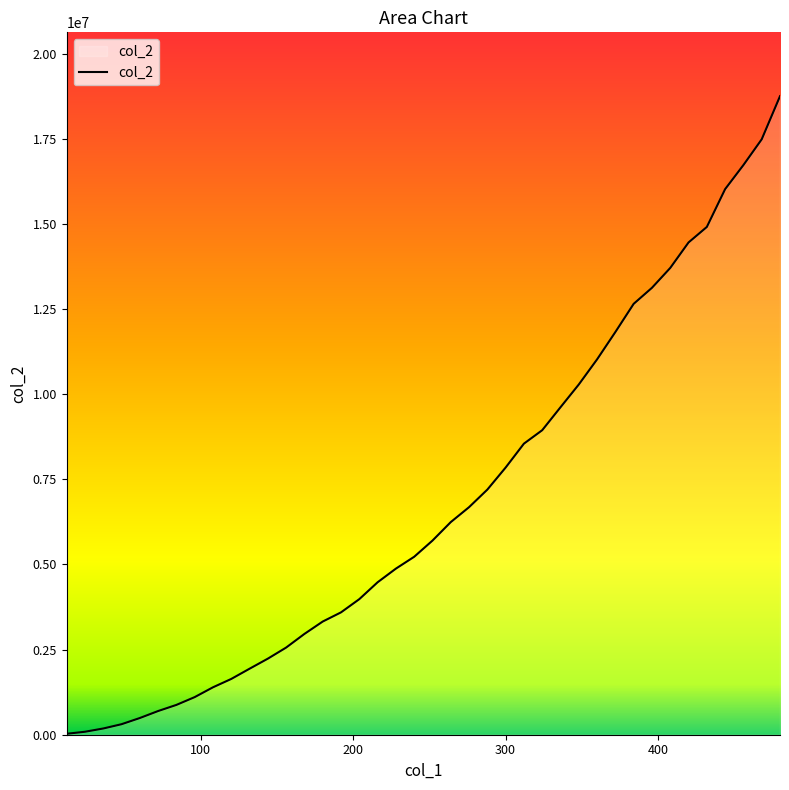

What is the maximum value shown in the chart?

18755228